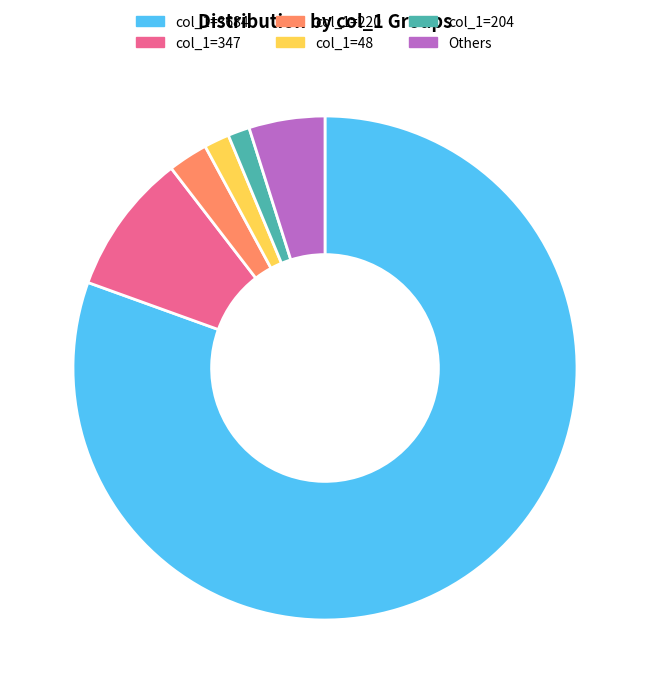

Is there a majority slice in this chart?

Yes